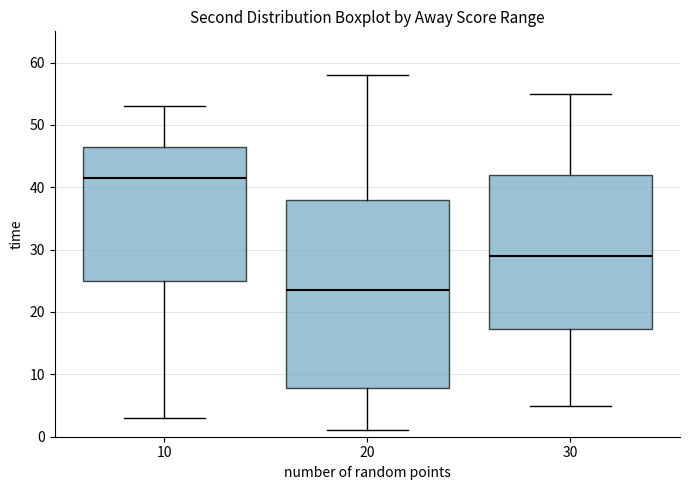

Reading left to right, transcribe this box plot: for each box, give where its median line is, the range the box spans, and where its two whiskers end, as read against the y-axis. The values are not printed on the chart, so give them approximately, as read against the axis.

10: median 42, box 25 to 47, whiskers 3 to 53
20: median 24, box 8 to 38, whiskers 1 to 58
30: median 29, box 17 to 42, whiskers 5 to 55